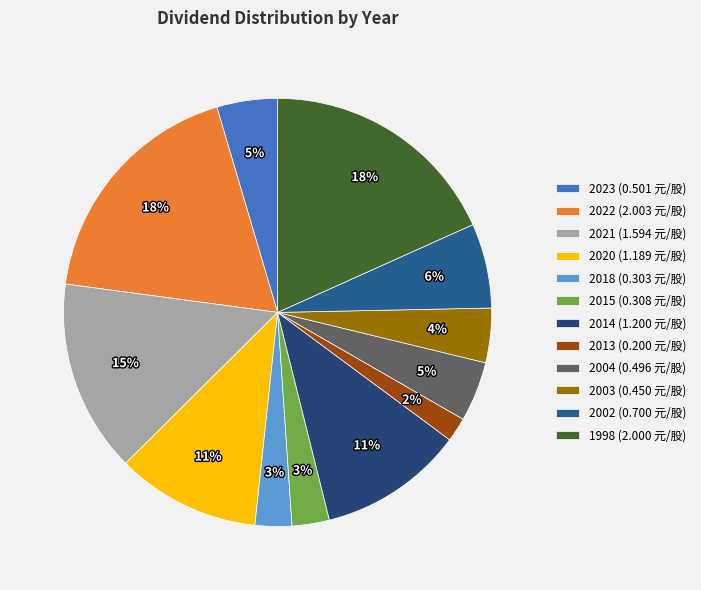

Count the number of slices in the pie.

12